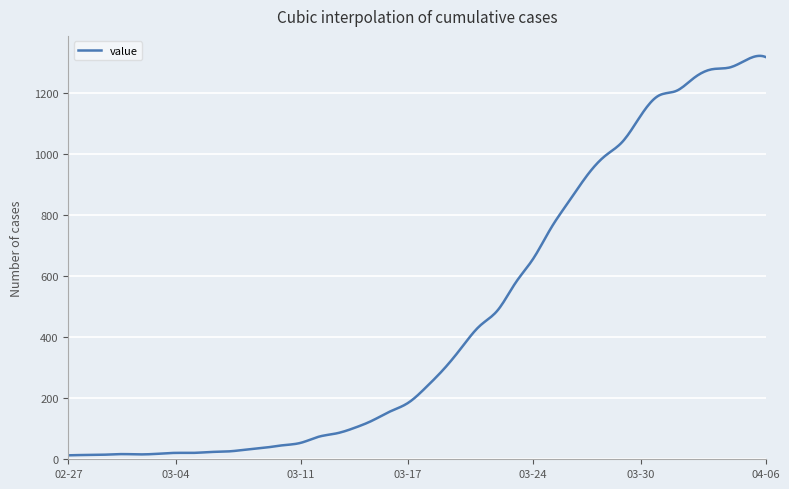

What is the maximum value shown in the chart?

1322.9